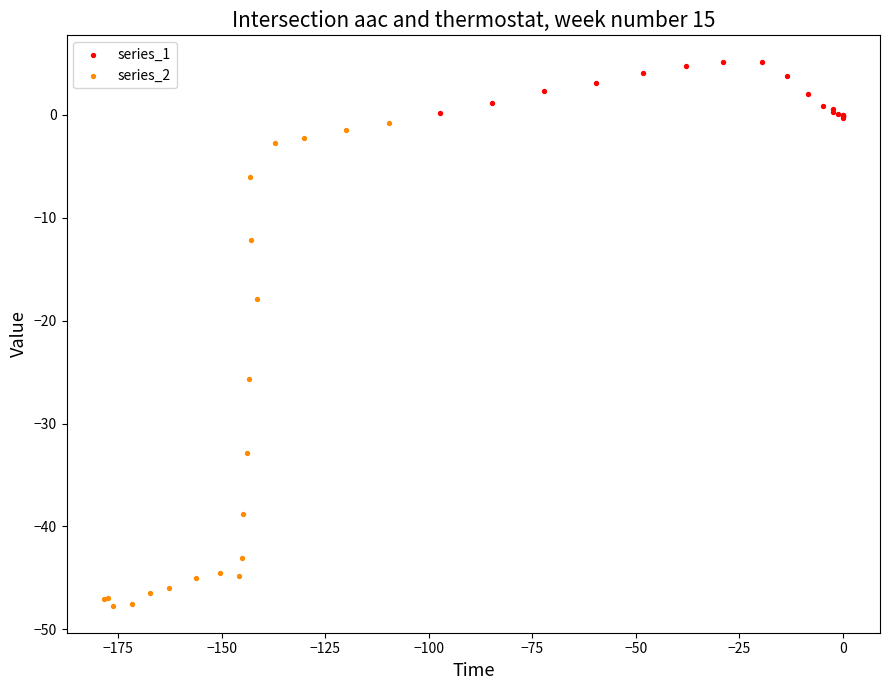

Which series reaches the minimum Y coordinate?

series_2